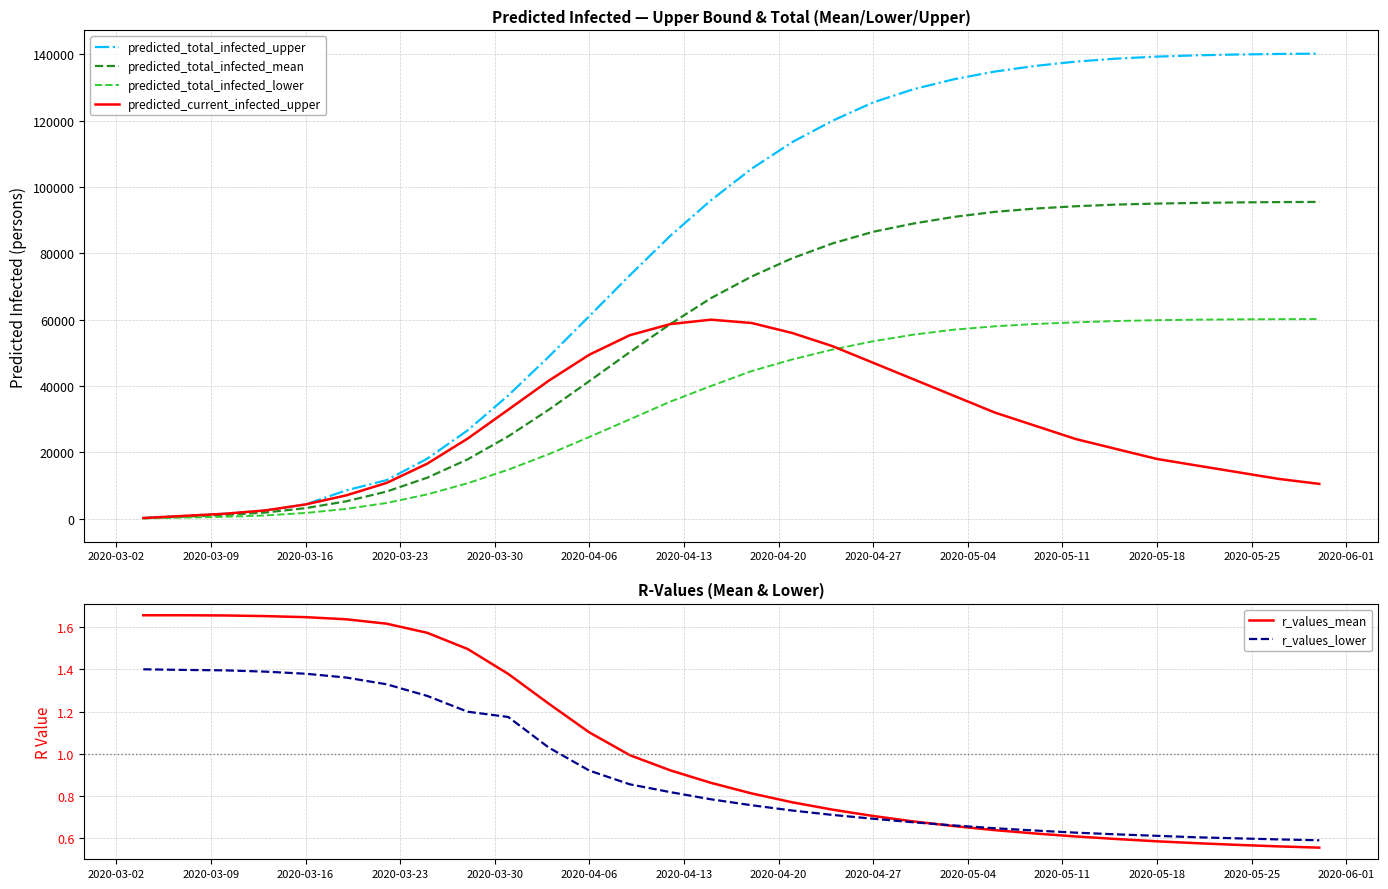

True or false: predicted_total_infected_upper and r_values_lower cross at least once.

False